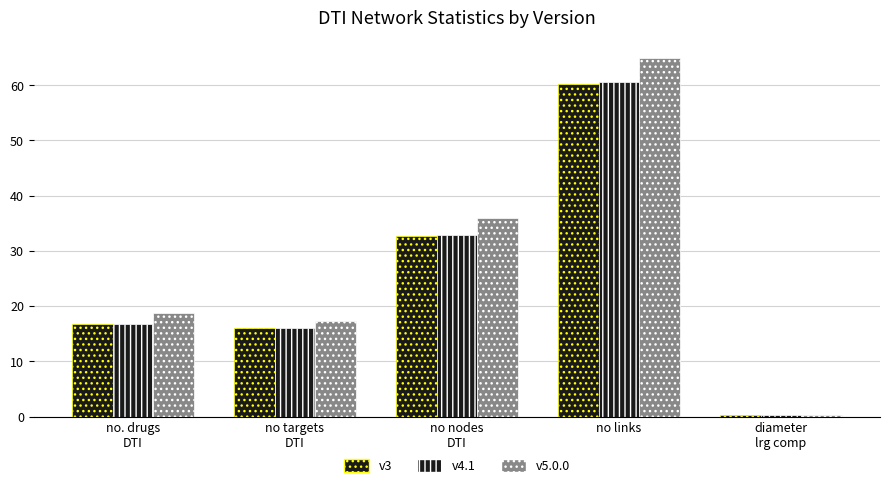

Count the number of data series in this chart.

3